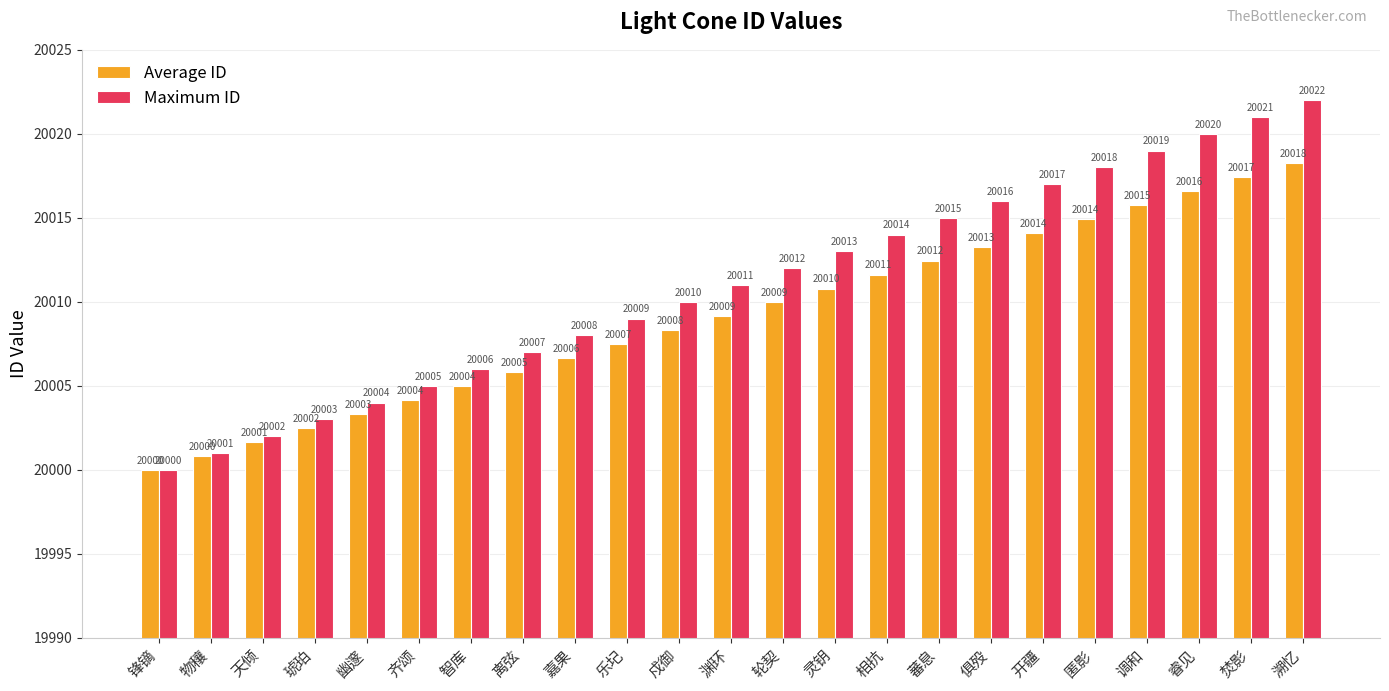

What is the difference between the maximum and minimum values in the Average ID series?

18.3